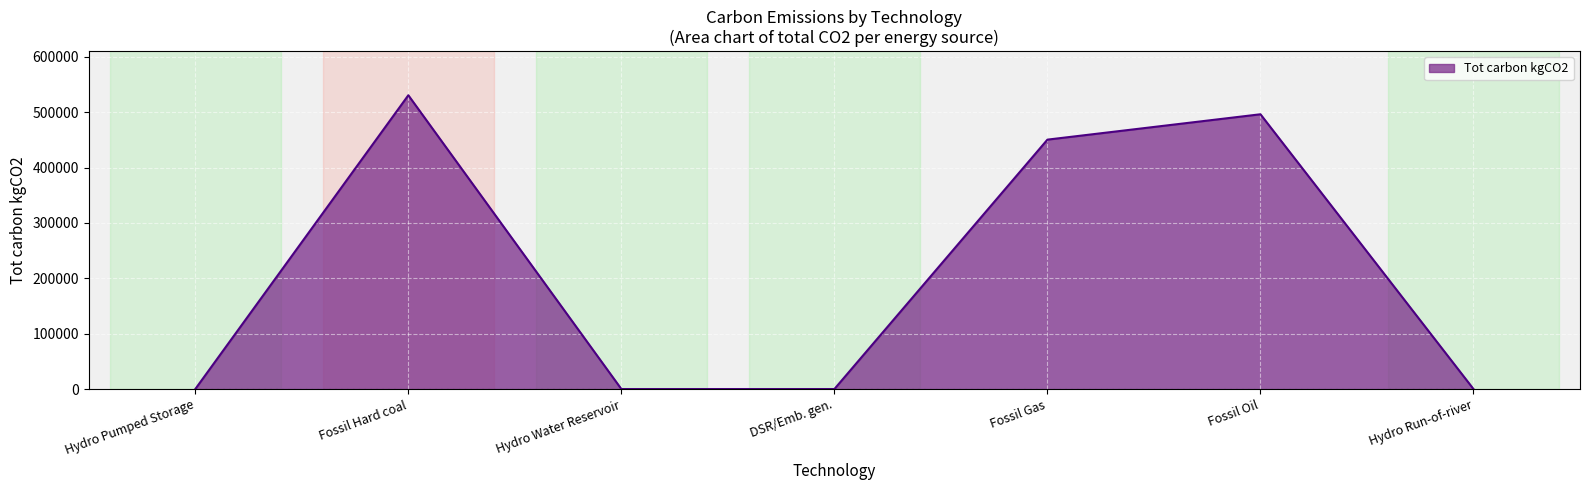

The chart shows a value of 0.0 at Hydro Water Reservoir. True or false?

True